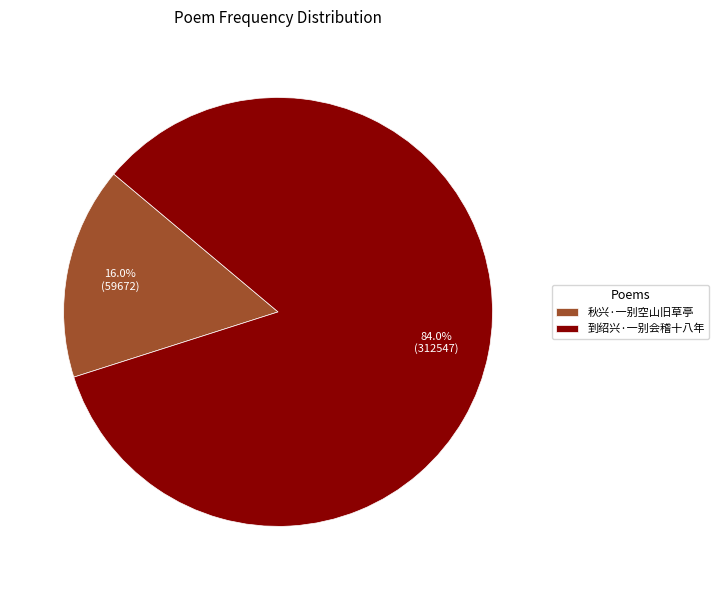

Does 到绍兴·一别会稽十八年 account for over 50% of the chart?

Yes